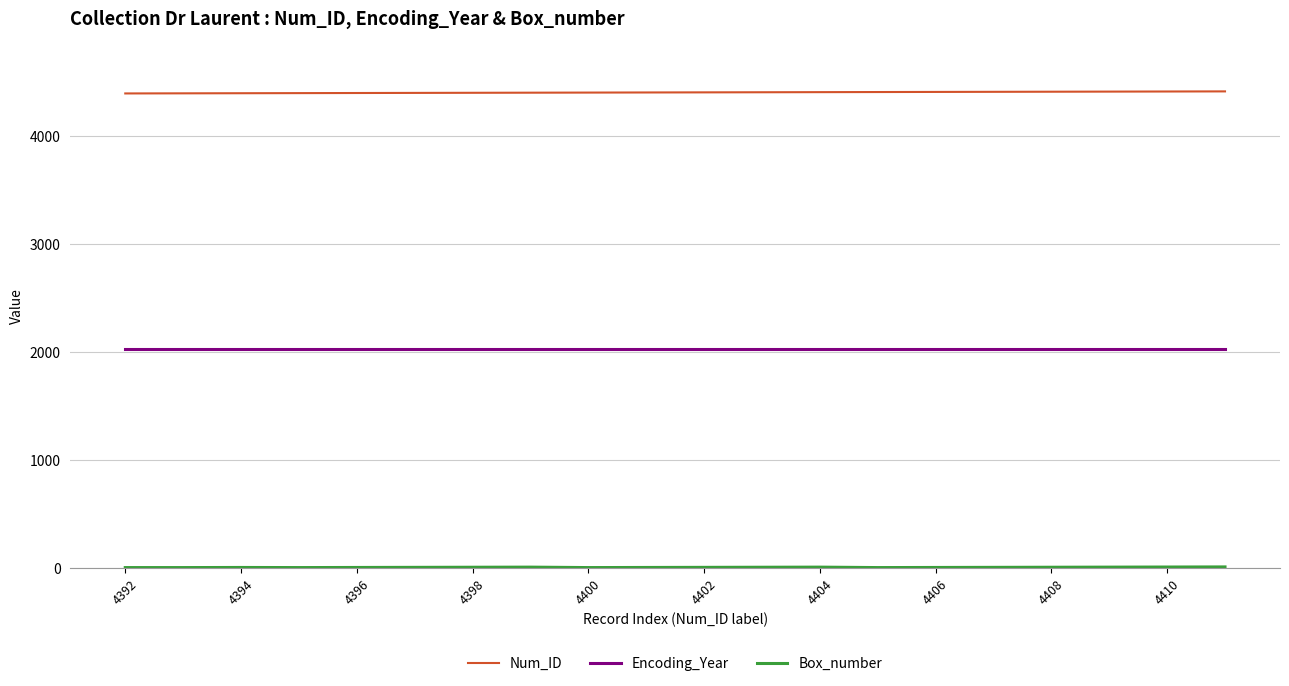

True or false: Encoding_Year and Num_ID cross at least once.

False